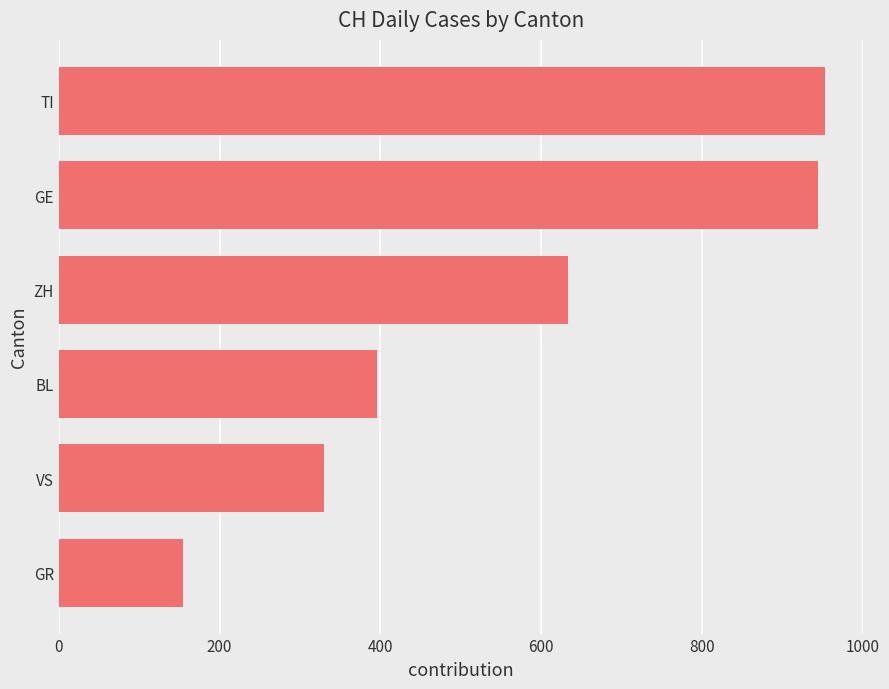

How many bars are there in total?

6